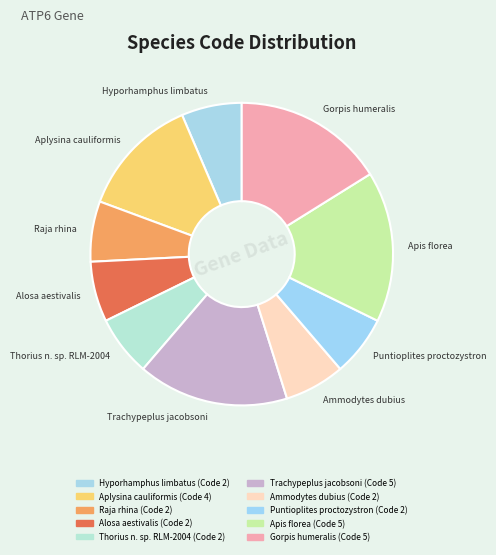

Does Alosa aestivalis represent more than half of the total?

No